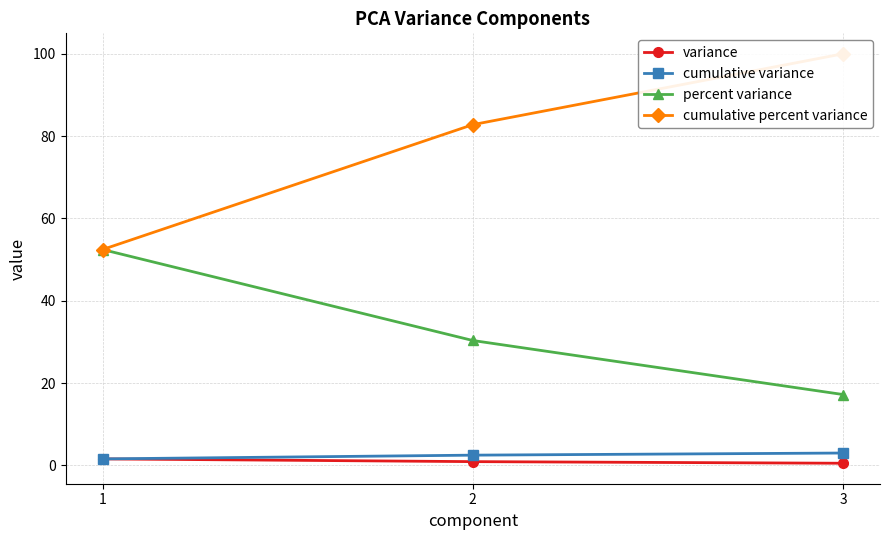

What is the value of the cumulative percent variance point at the 2nd from the left?

82.8